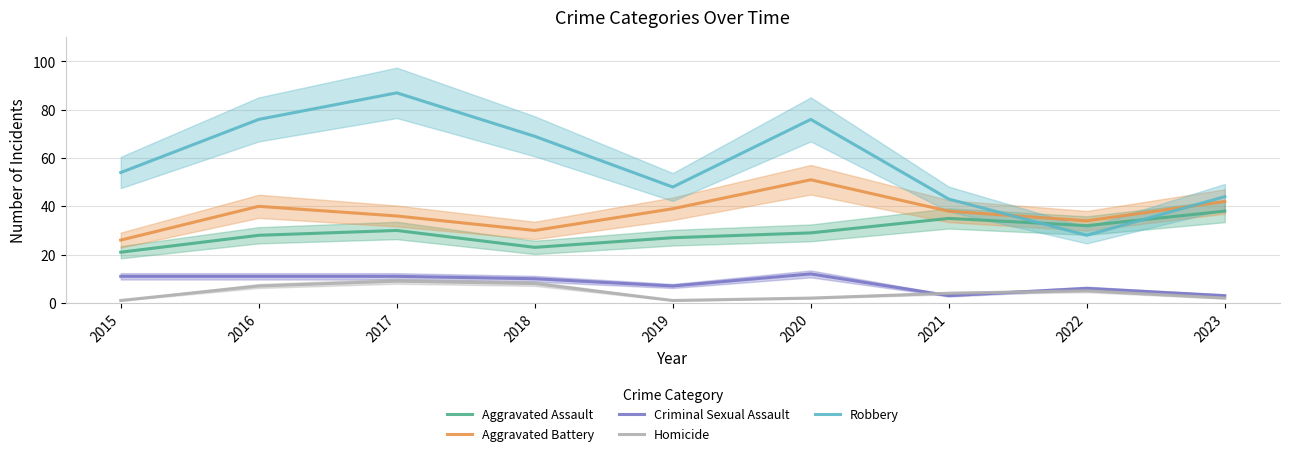

How many lines are shown in the chart?

5